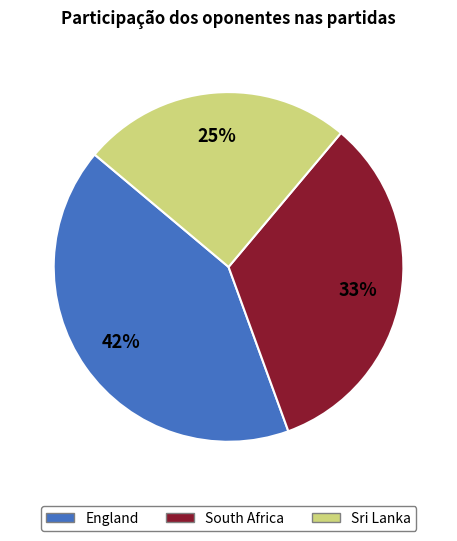

How many segments does this pie chart have?

3